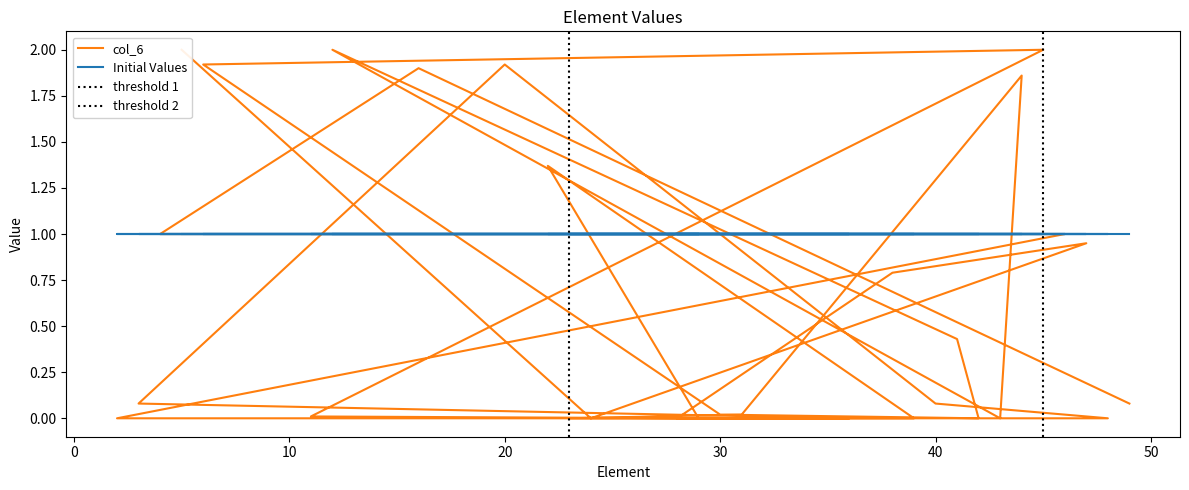

What is the difference between the maximum and second lowest values?

2.0